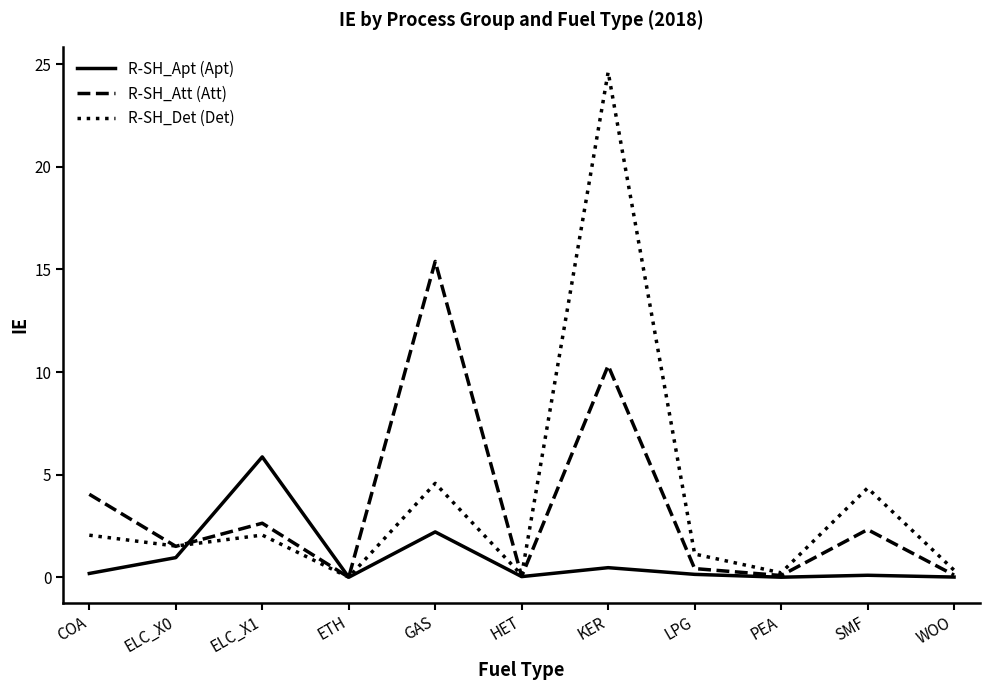

Count the number of data series in this chart.

3